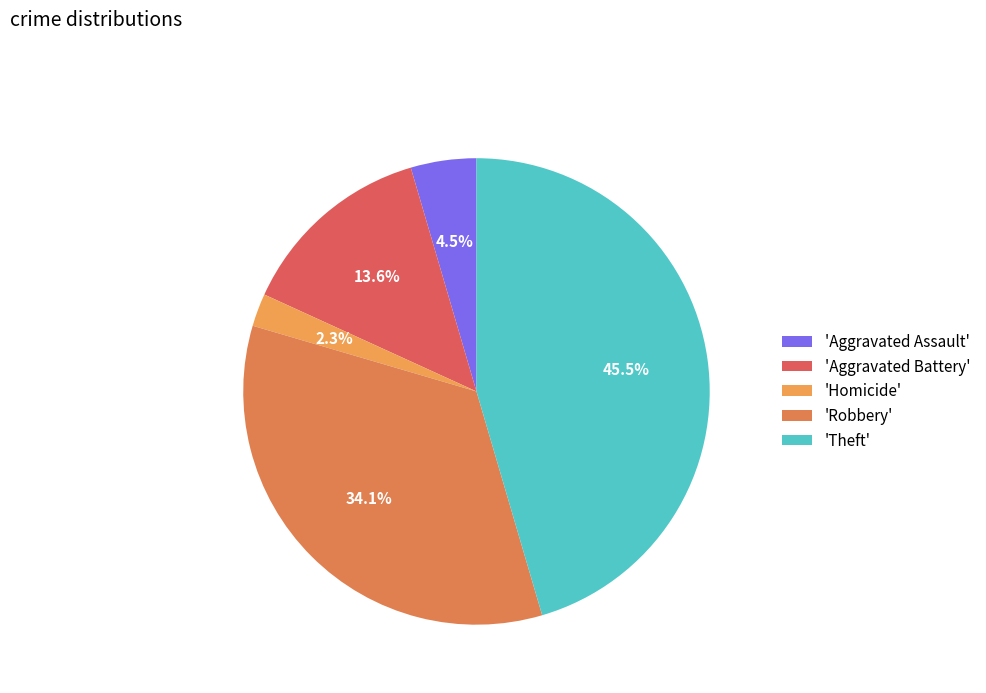

Count the number of slices in the pie.

5